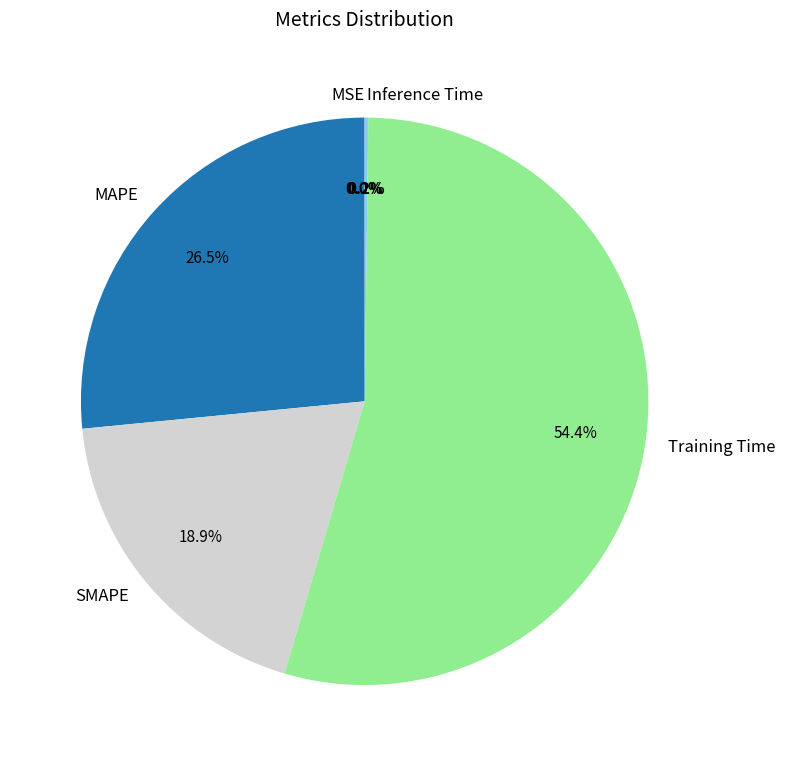

True or false: SMAPE accounts for 19% of the total.

True